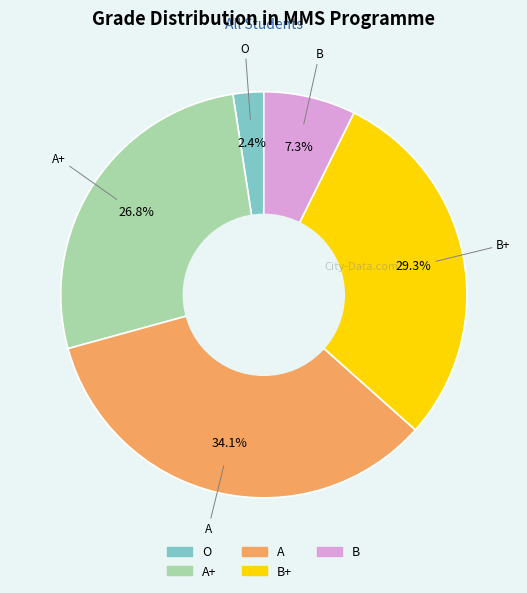

Does any single category account for the majority?

No